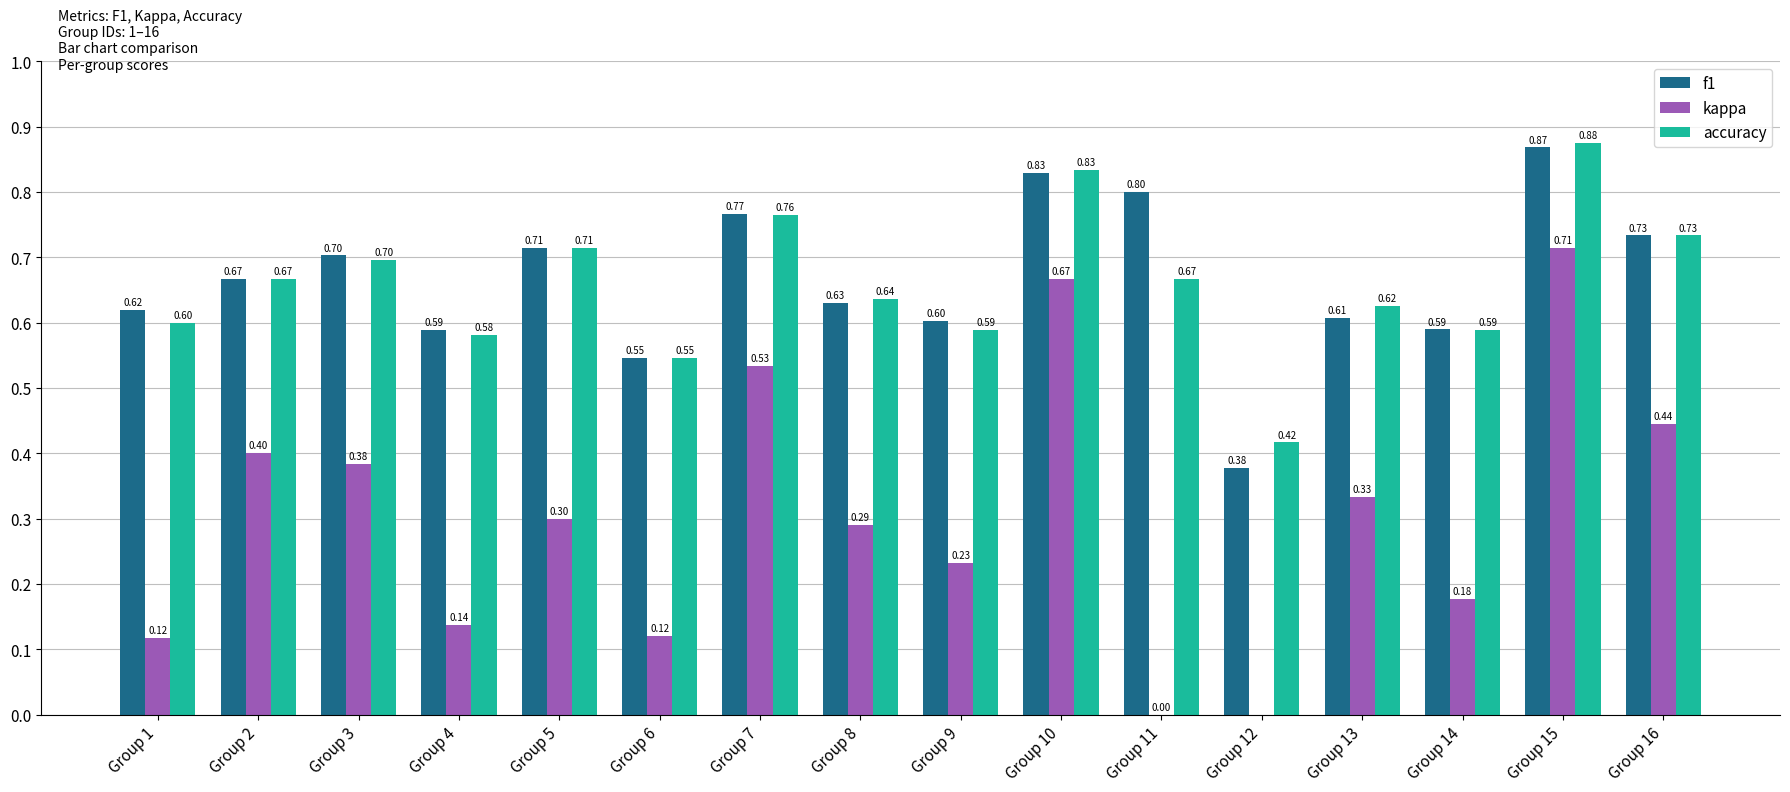

Which series has the largest range (max minus min)?

kappa